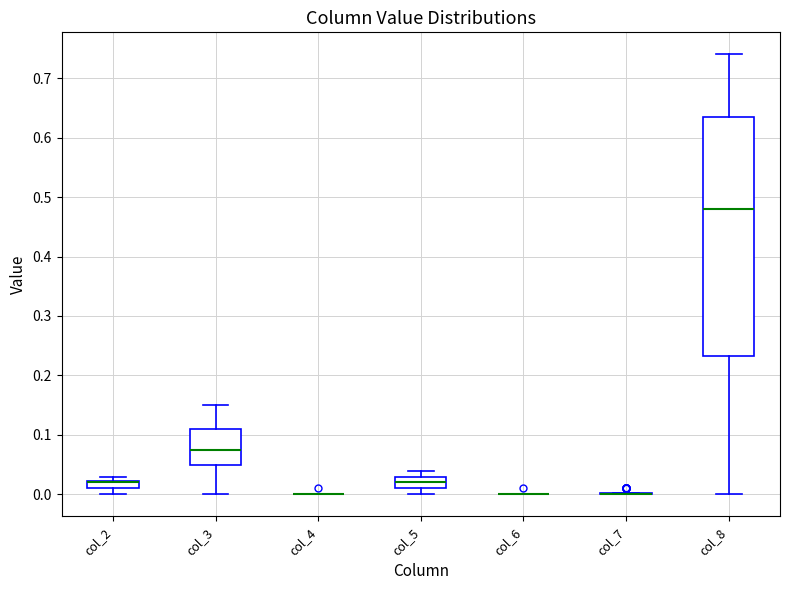

Which box is the tallest, from its lower edge to its upper edge?

col_8